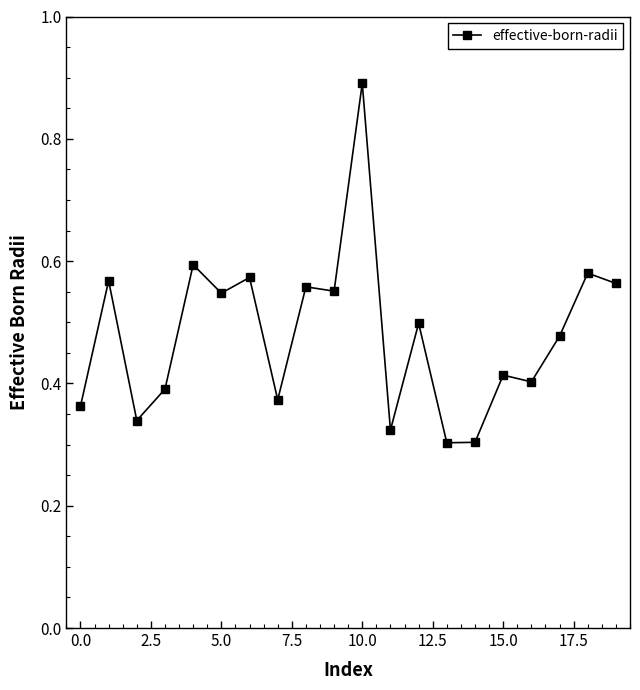

True or false: there are more than 2 points higher than both neighbors.

True